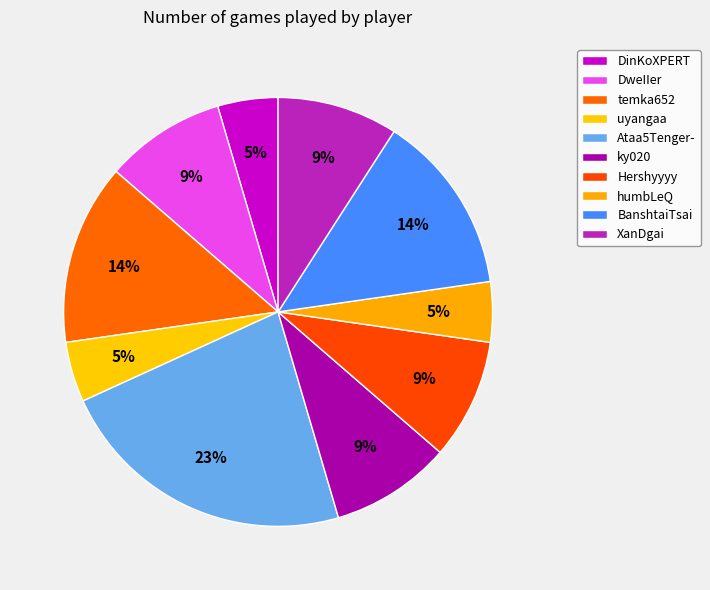

How many segments does this pie chart have?

10